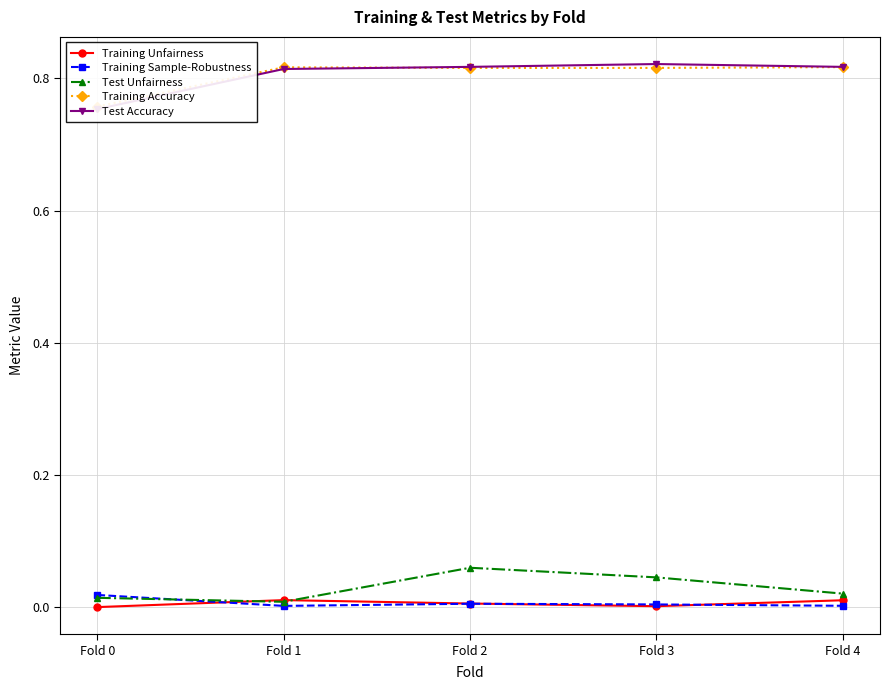

List the series in order of their peak value, highest first.

Test Accuracy, Training Accuracy, Test Unfairness, Training Sample-Robustness, Training Unfairness